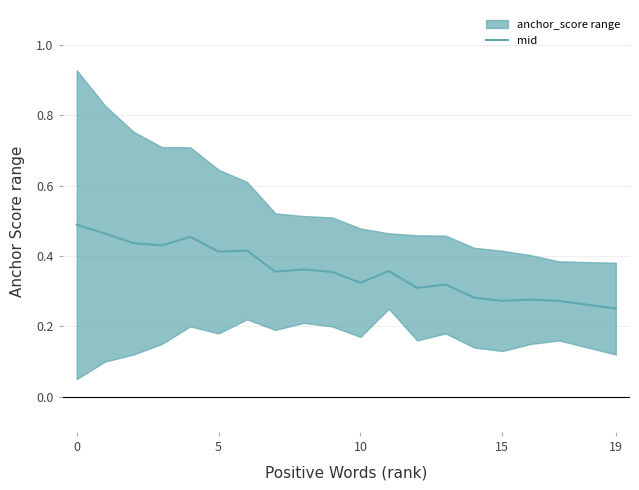

True or false: mid has a value of 0.1 at 19.

False